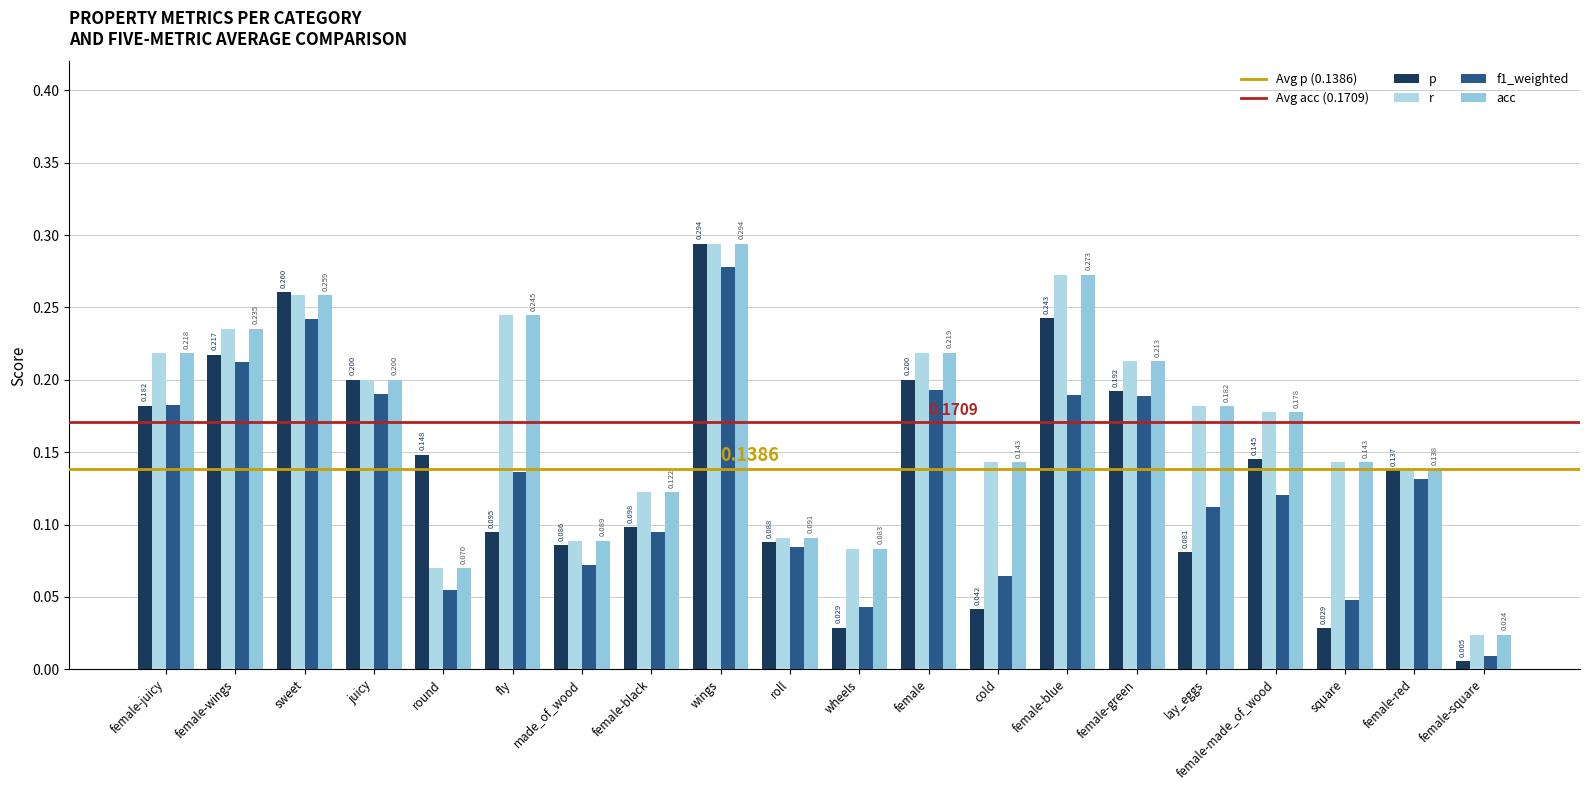

What is the label of the 14th bar from the right?

made_of_wood